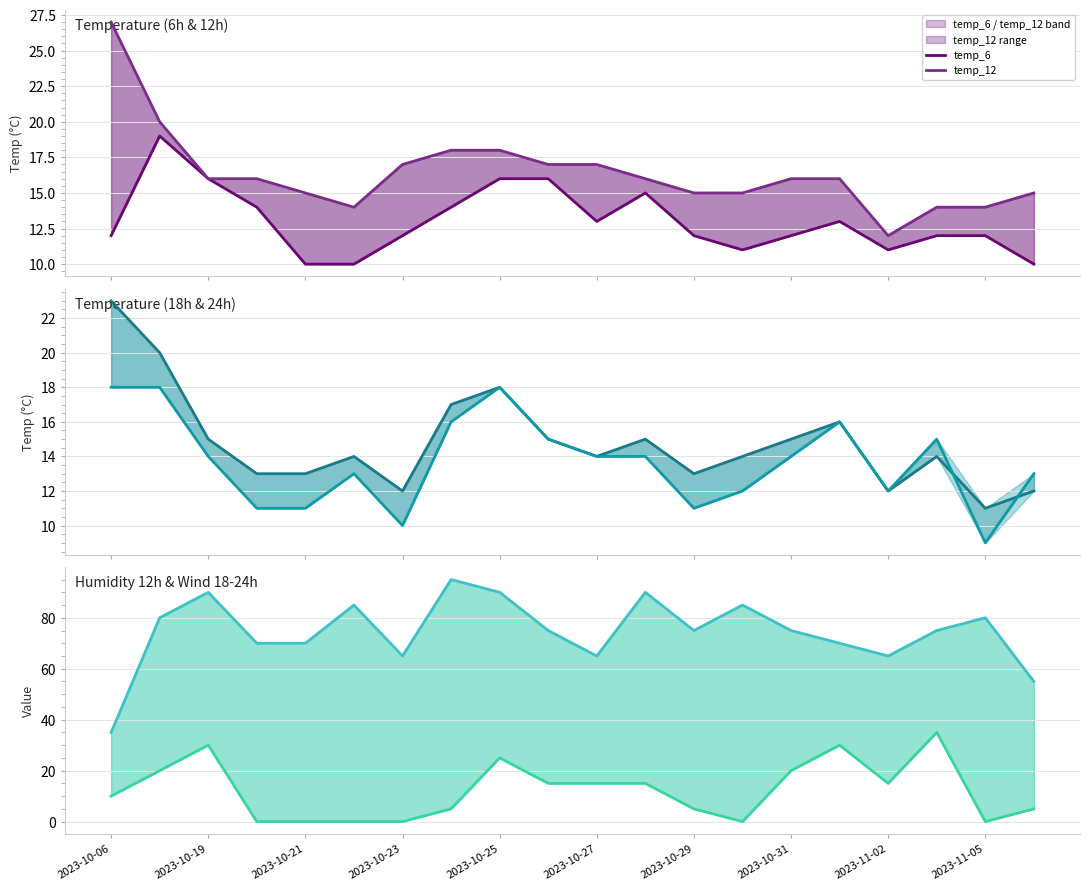

True or false: temp_18 and temp_12 cross at least once.

False